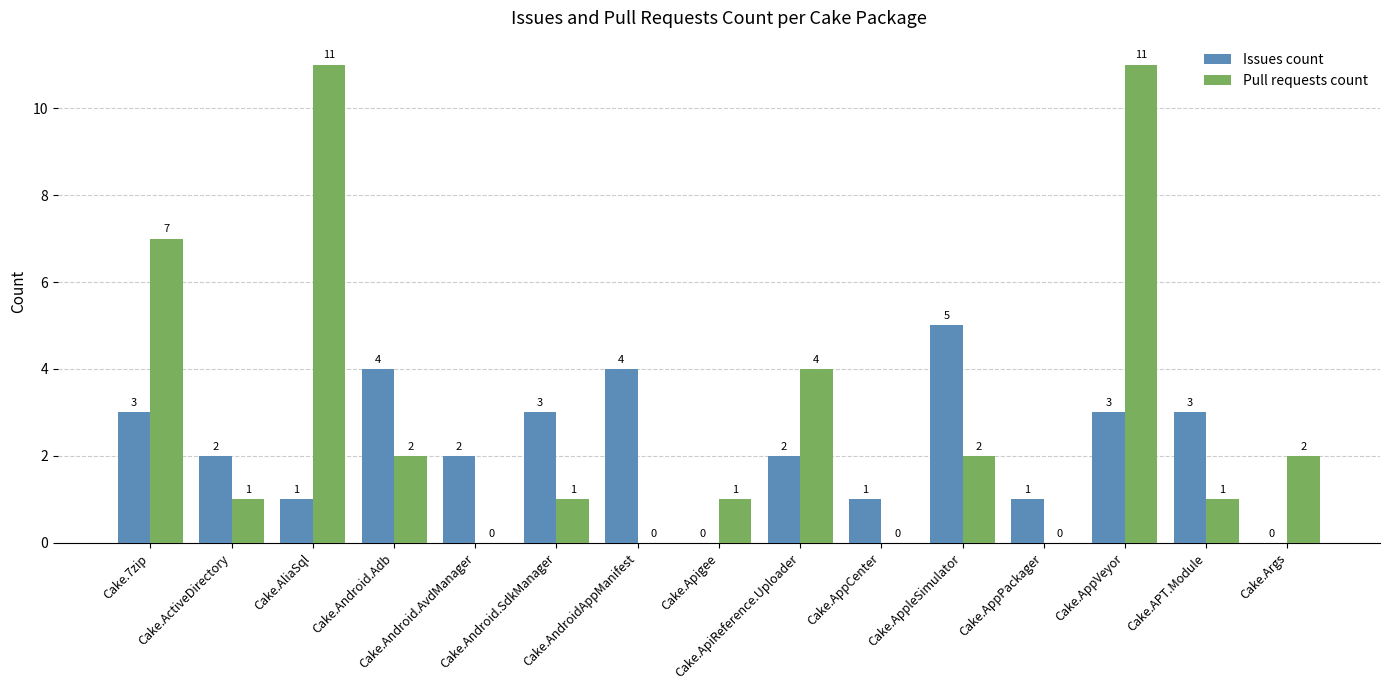

How many Issues count values are between 1 and 3?

10